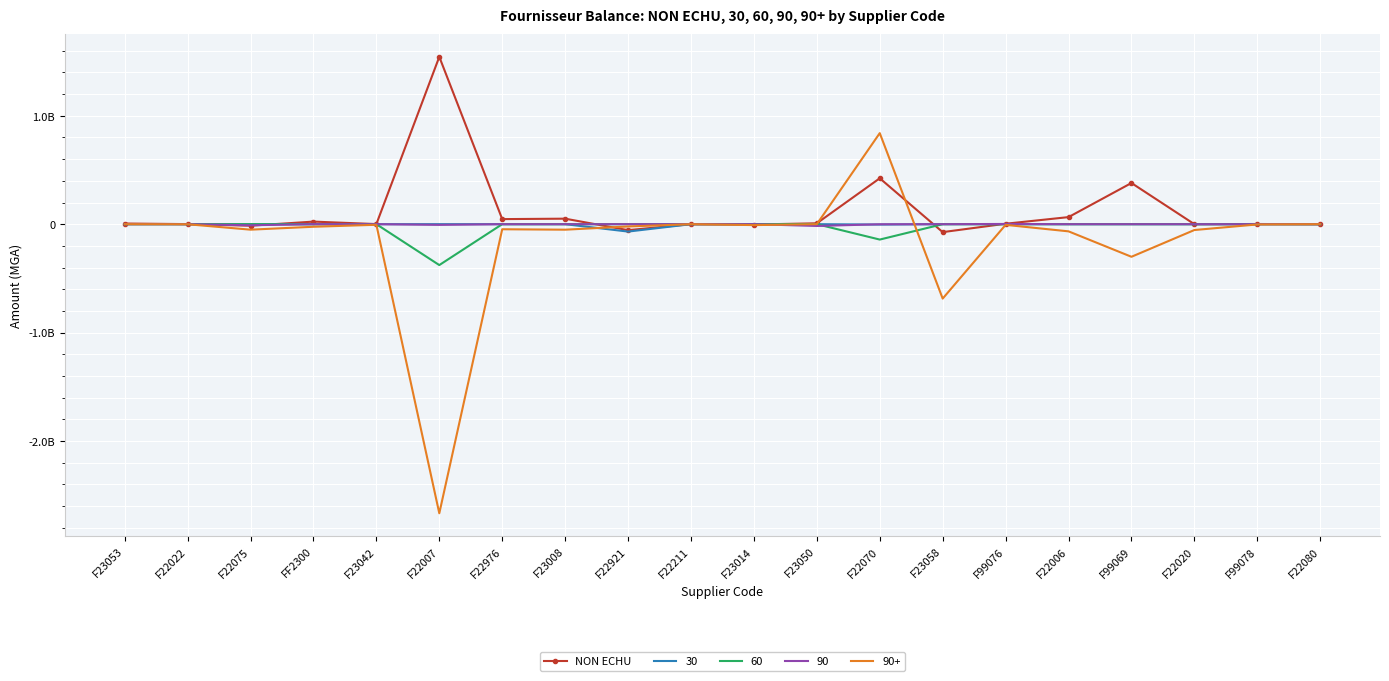

Between F23014 and F99076, which is larger?

F99076